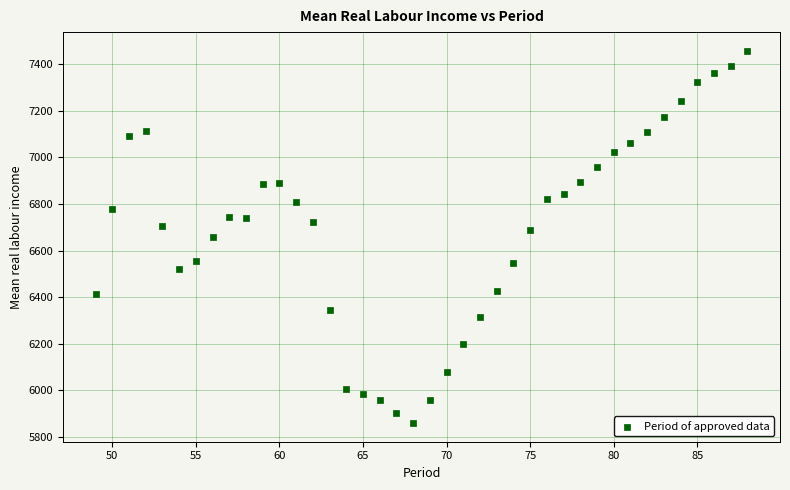

What is the range of X values (max minus min)?

39.0